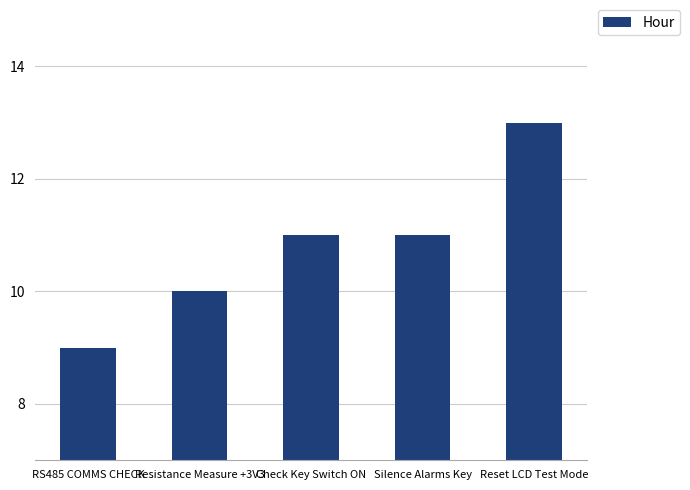

The value at Check Key Switch ON is 20. True or false?

False